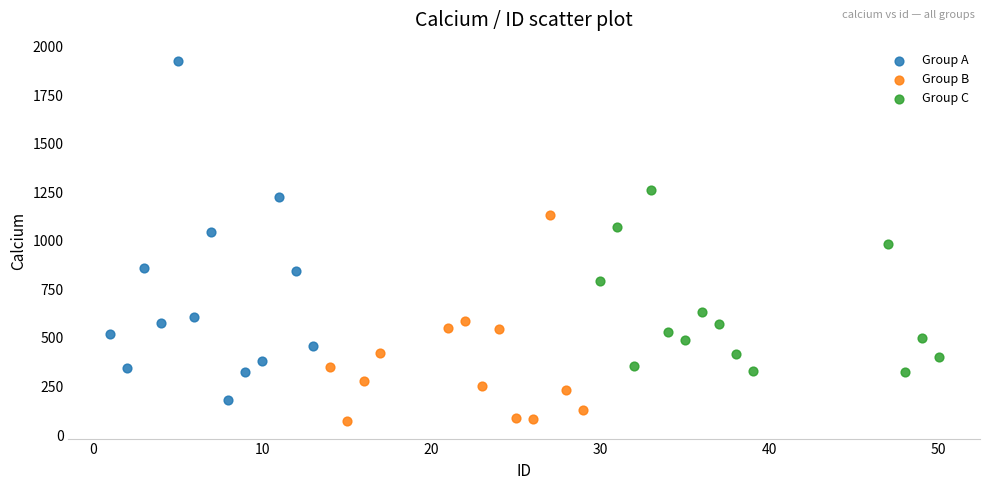

Which series reaches the maximum Y coordinate?

Group A